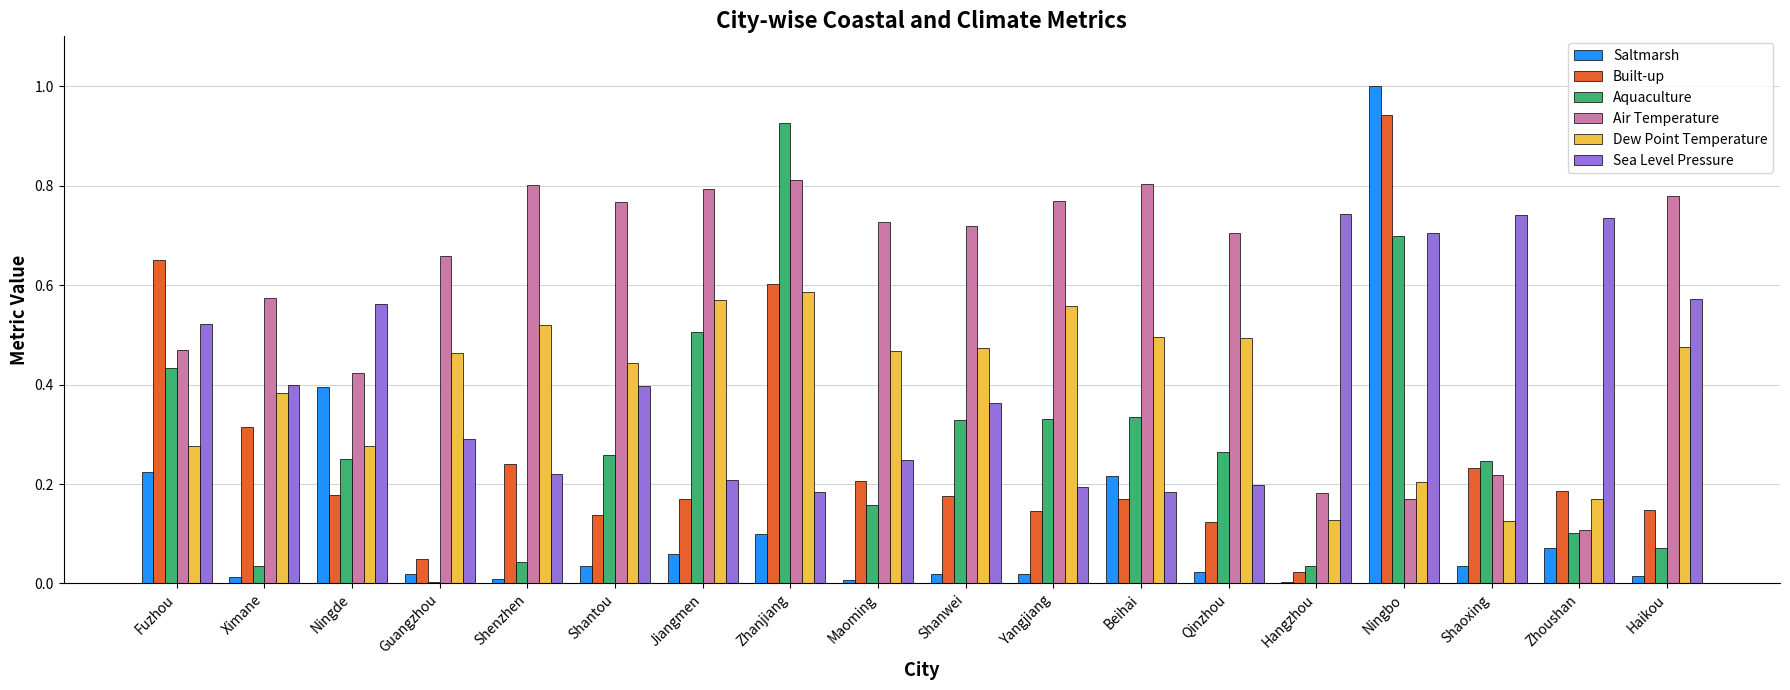

What is the sum of all Dew Point Temperature values?

7.1